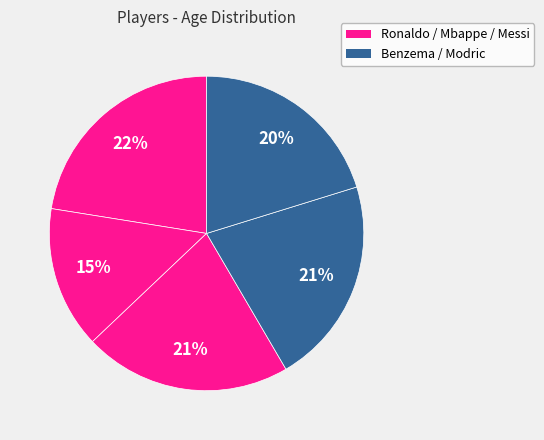

Rank the categories by value from highest to lowest.

C. Ronaldo, L. Messi, K. Benzema, L. Modric, K. Mbappe